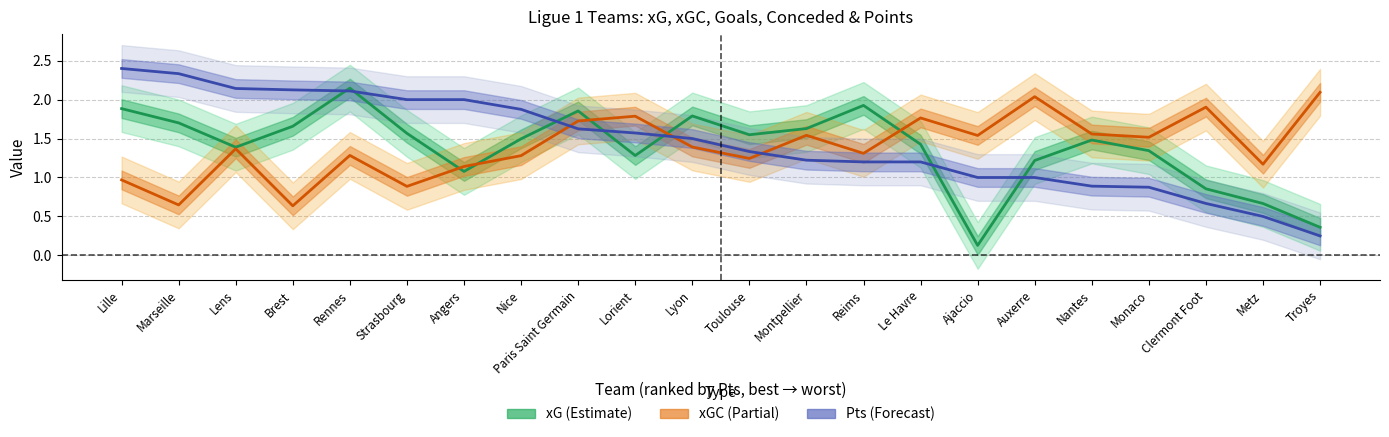

What position from the right is Nantes?

5